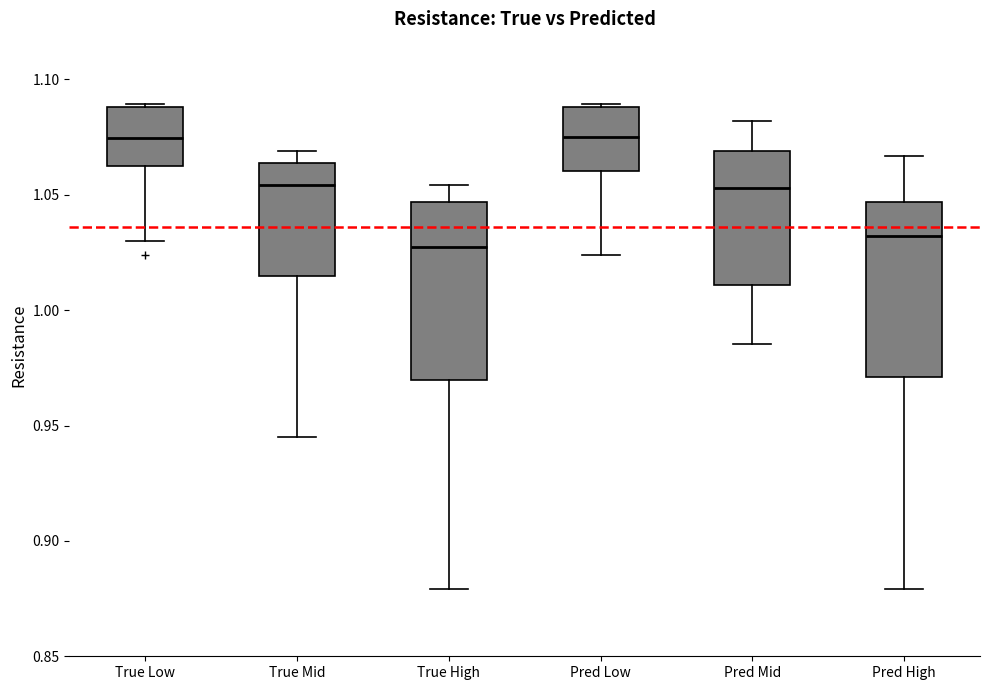

Where does the median line of the box for Pred High sit on the y-axis? The values are not printed on the chart, so give them approximately, as read against the axis.

1.030